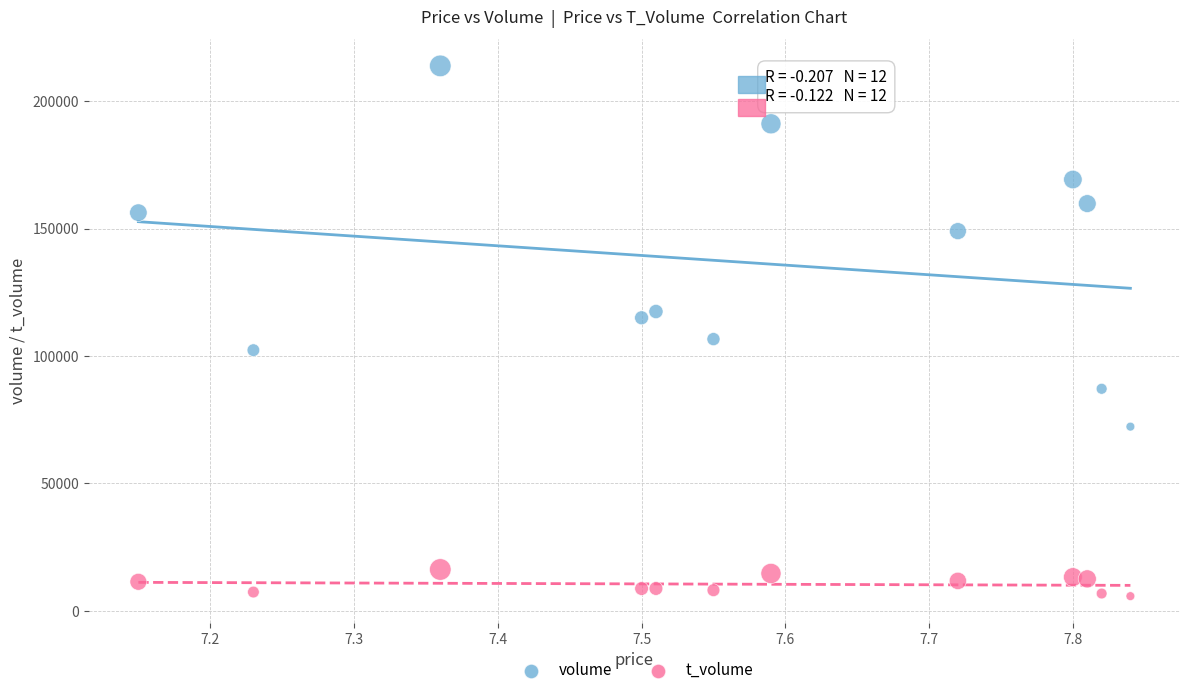

What are all the series names shown in the legend?

volume, t_volume